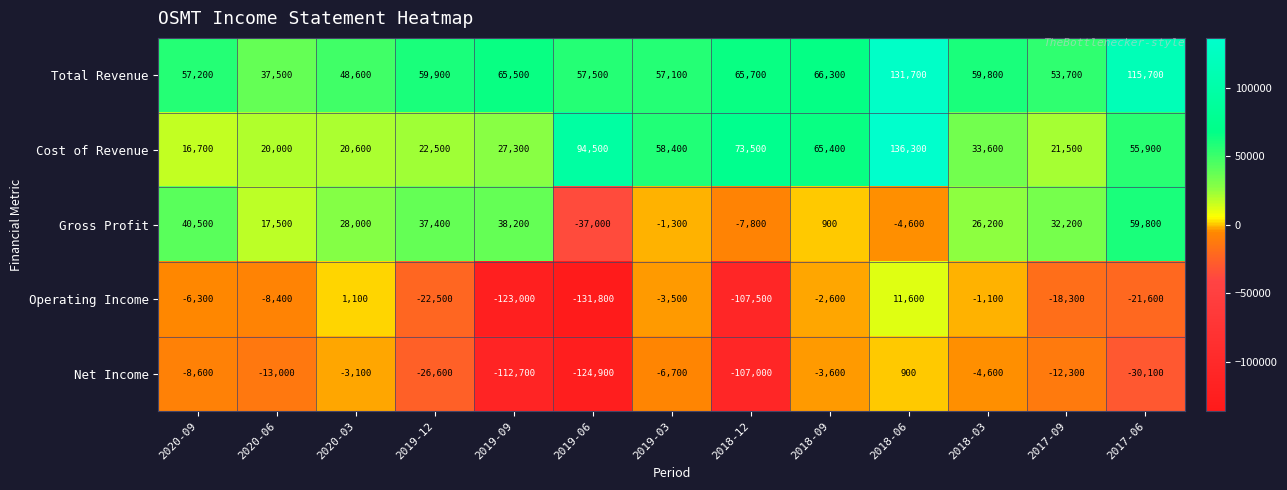

What is the difference between the Operating Income values at 2020-09 and 2018-03?

5200